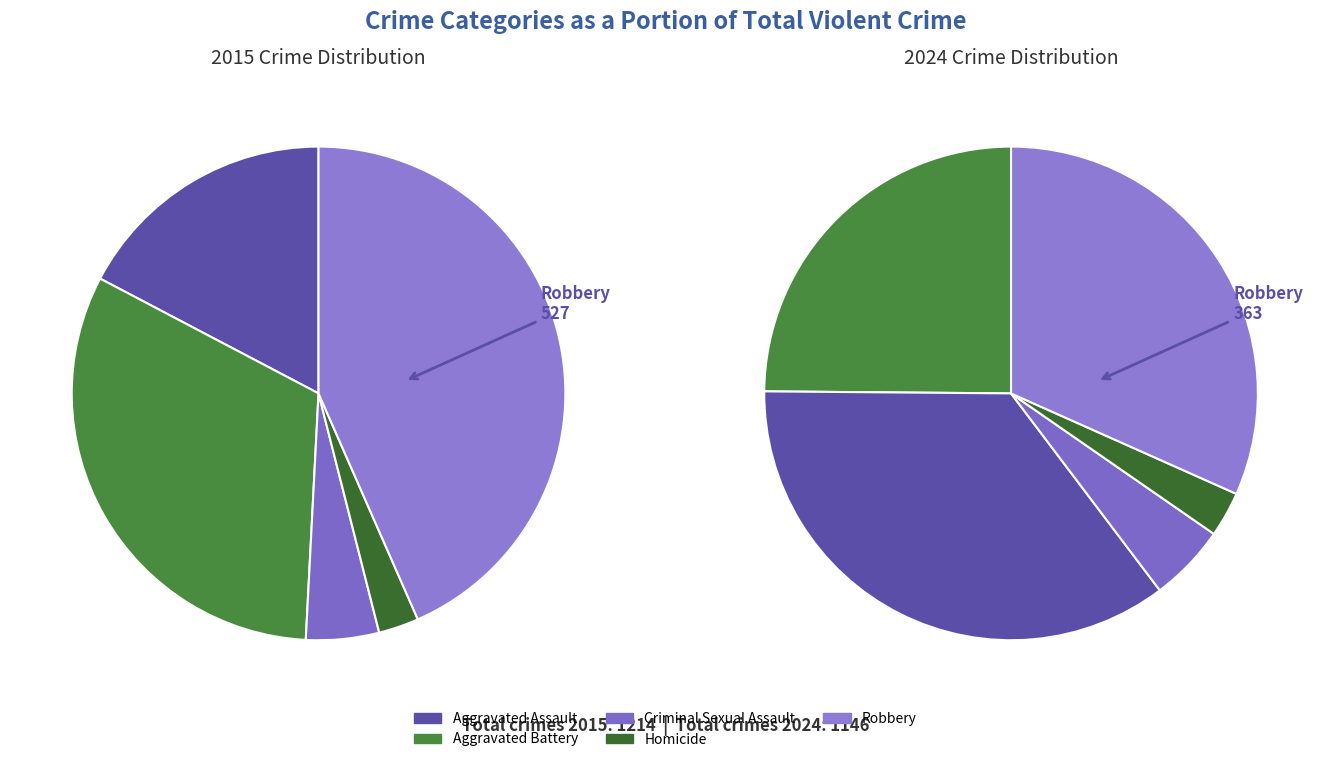

How many segments does this pie chart have?

5